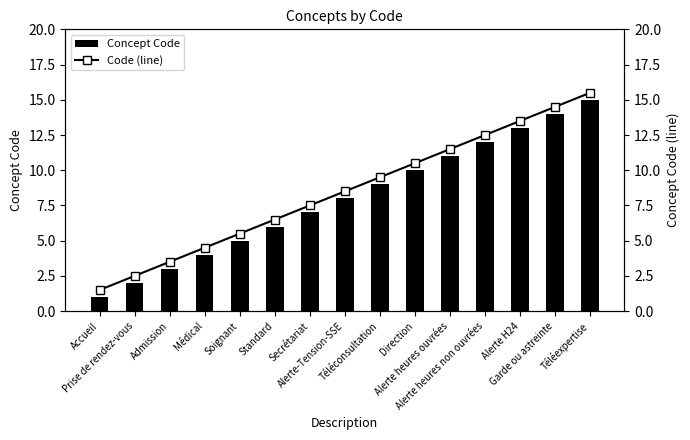

Reading right to left, list all the values displayed in this chart.

Concept Code: 15.0	14.0	13.0	12.0	11.0	10.0	9.0	8.0	7.0	6.0	5.0	4.0	3.0	2.0	1.0
Code (line): 15.5	14.5	13.5	12.5	11.5	10.5	9.5	8.5	7.5	6.5	5.5	4.5	3.5	2.5	1.5